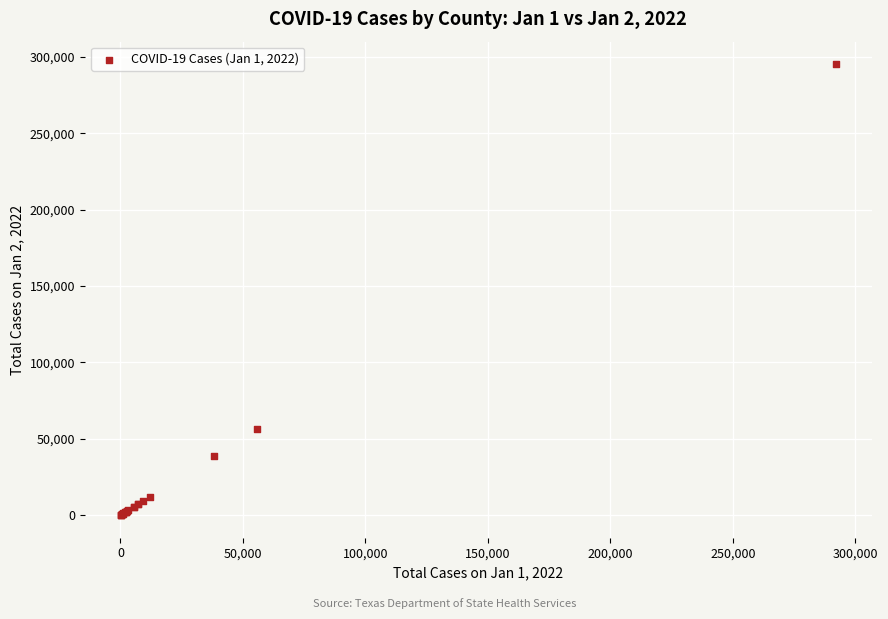

What Y value in the scatter plot is closest to 147624?

56769